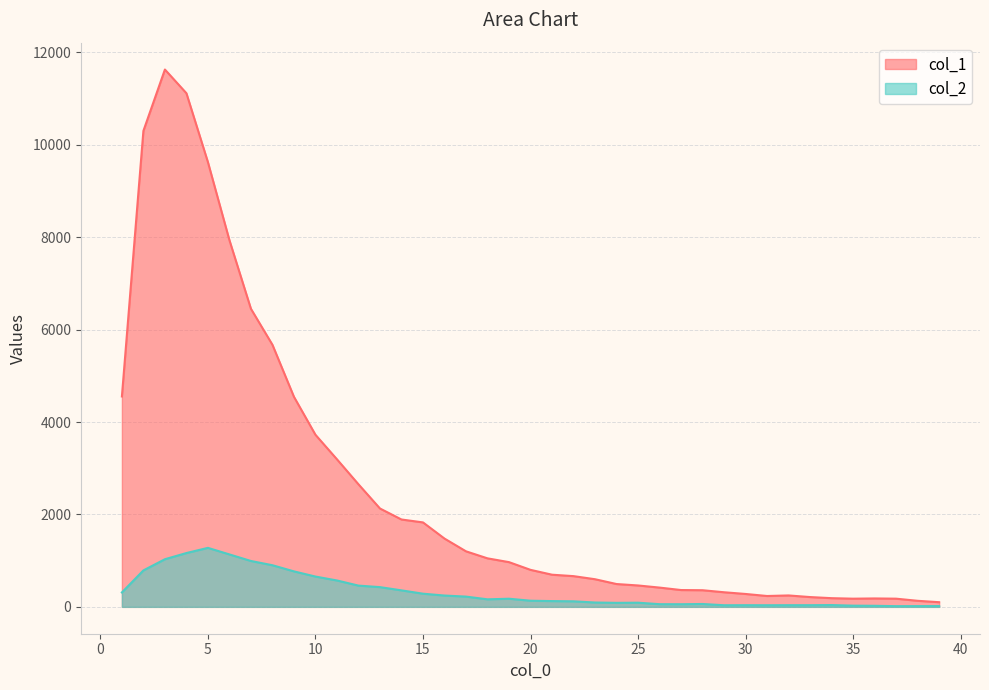

Which series has the largest range (max minus min)?

col_1